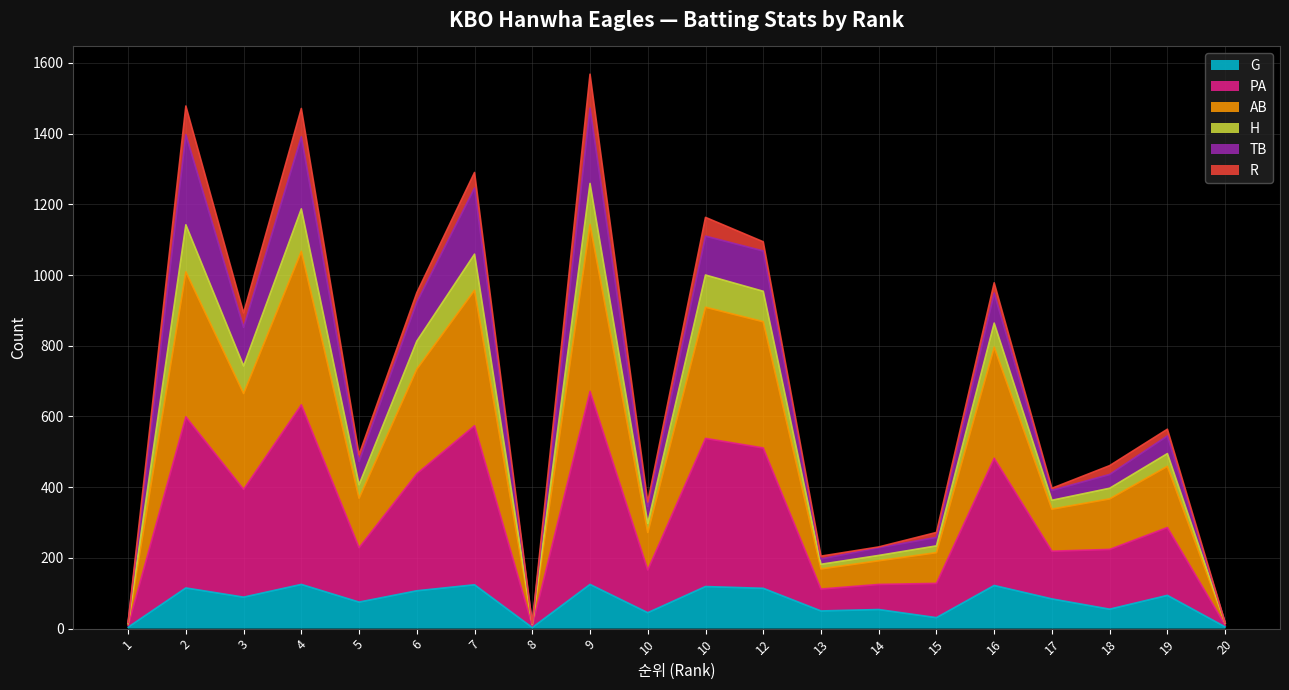

What is the spread (max minus min) of values at 12?

980